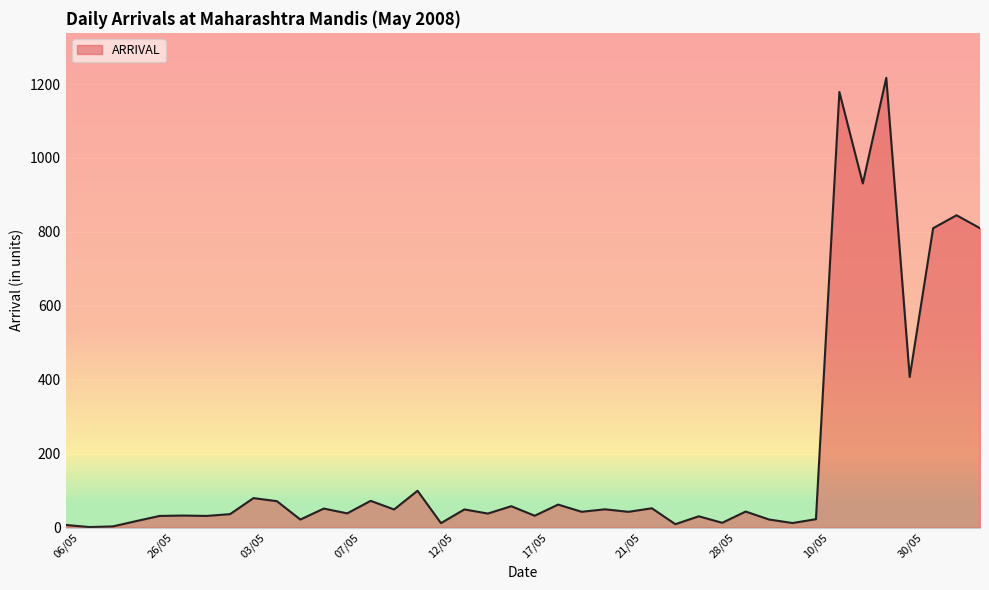

What is the greatest value displayed?

1216.9